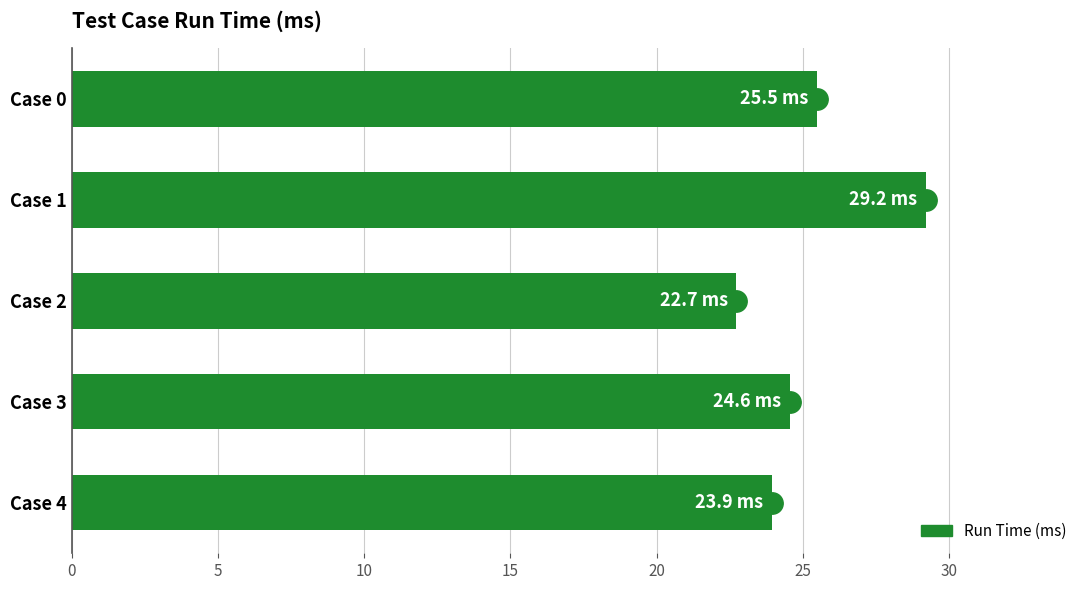

Reading bottom to top, what are all the values shown in this chart?

23.9	24.6	22.7	29.2	25.5